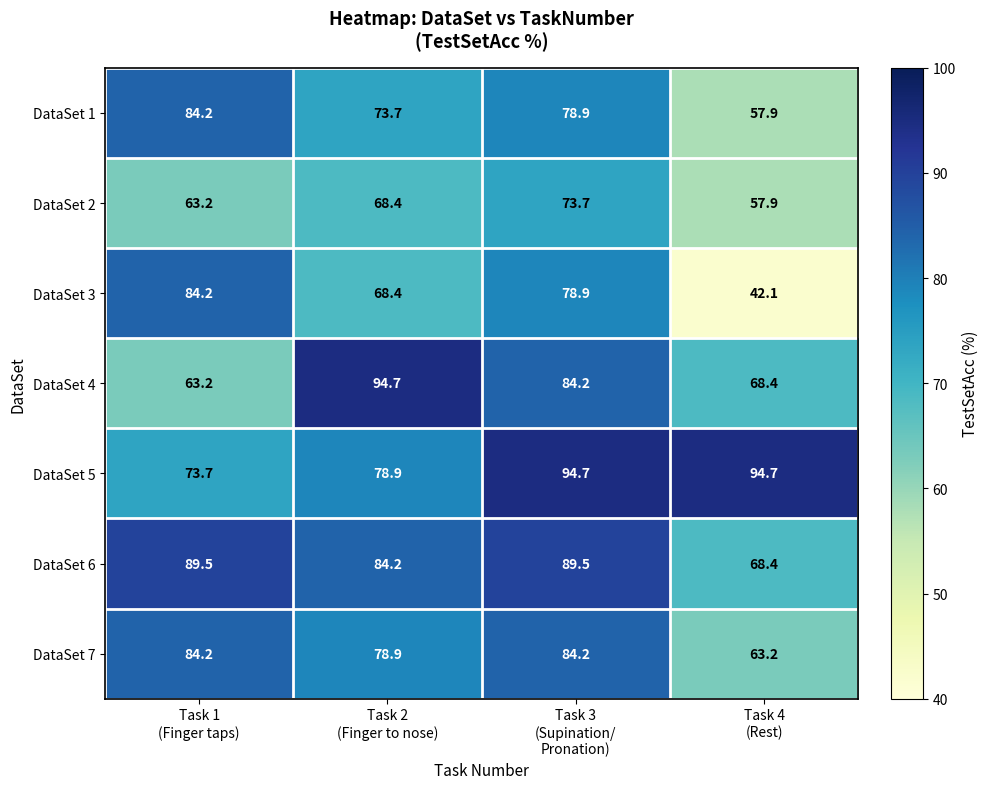

At how many categories does at least one series exceed 47?

4